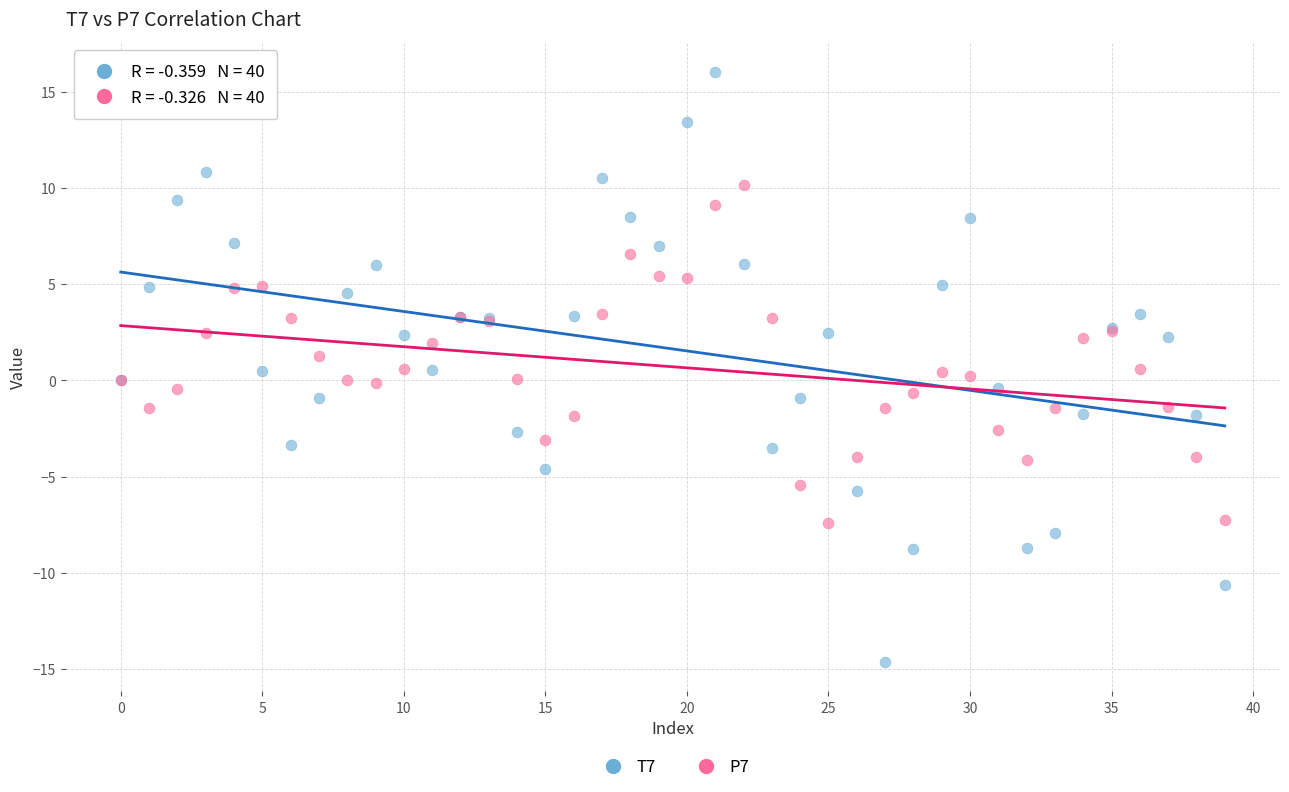

Which series reaches the maximum Y coordinate?

T7